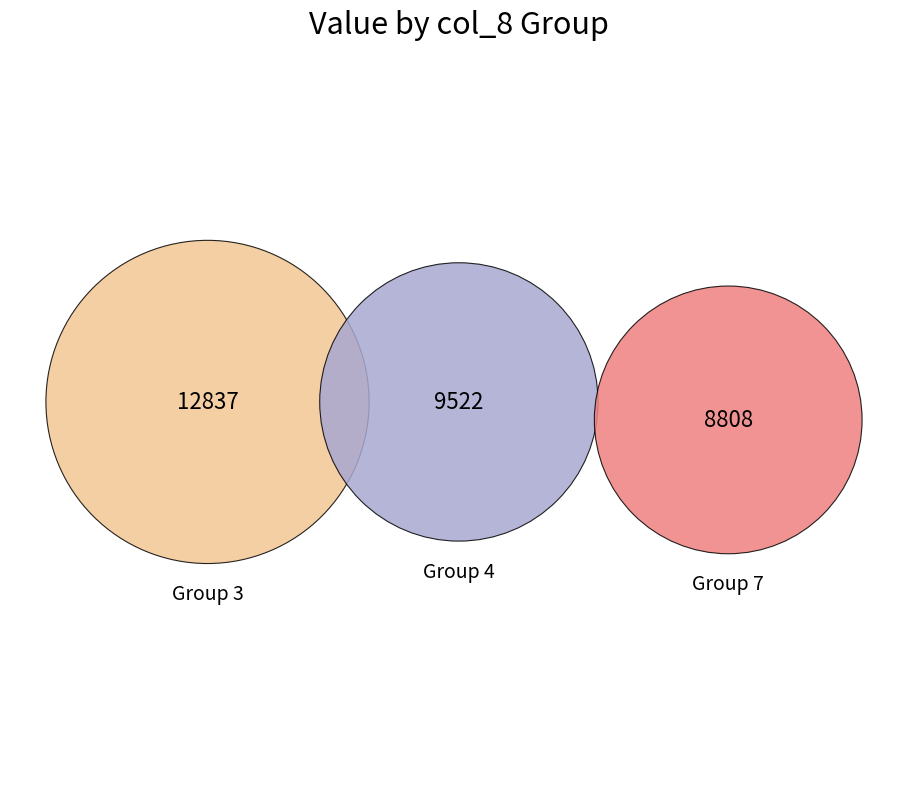

Is it true that 135 is 18% of the pie?

False